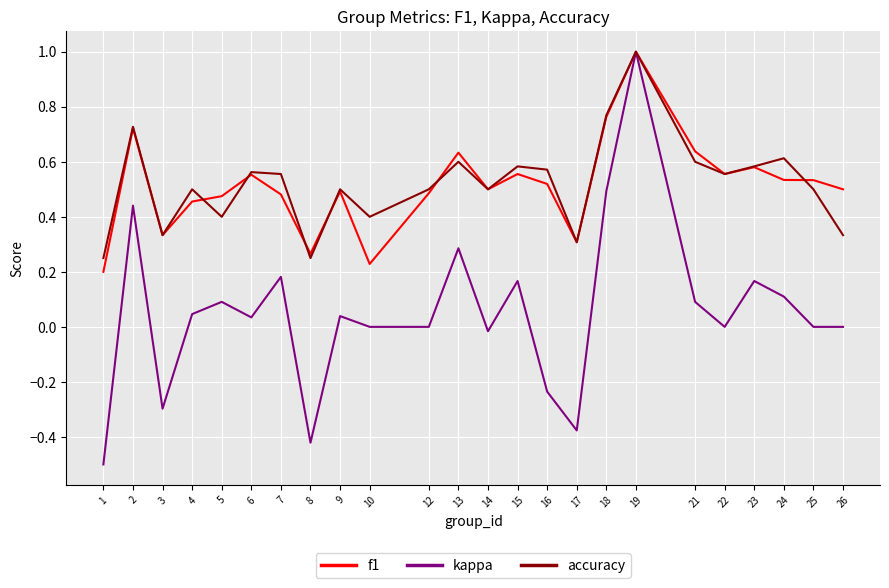

Which series changed the most between 12 and 24?

accuracy